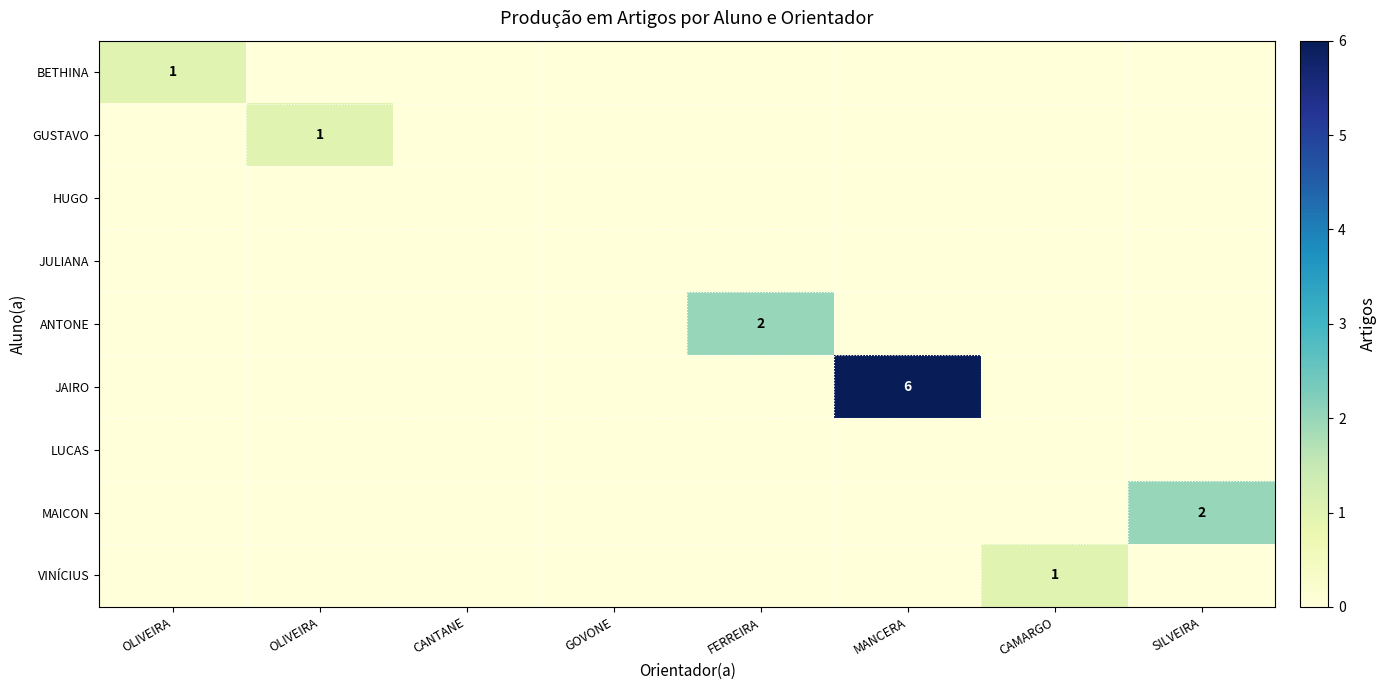

List the series in order of their peak value, highest first.

JAIRO, ANTONE, MAICON, BETHINA, GUSTAVO, VINÍCIUS, HUGO, JULIANA, LUCAS